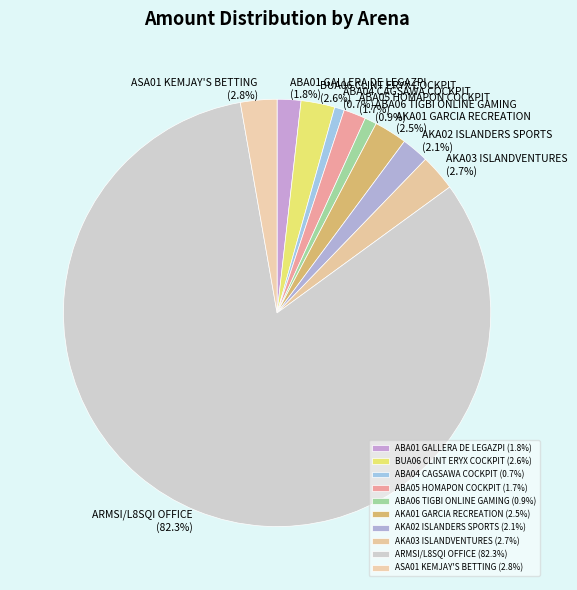

Is it true that ARMSI/L8SQI OFFICE is 93% of the pie?

False